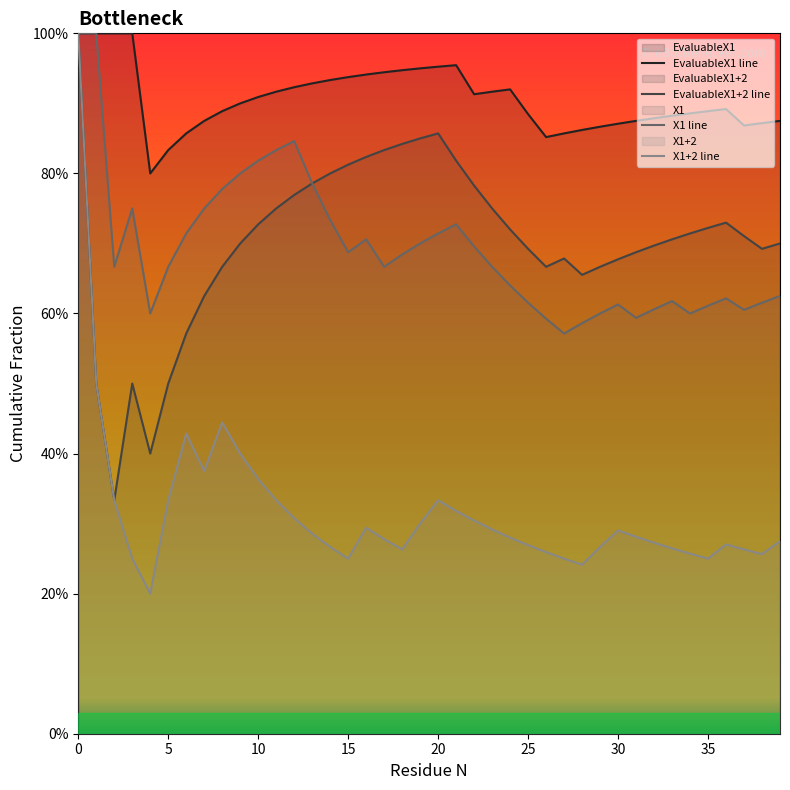

Does the chart have visible grid lines?

No